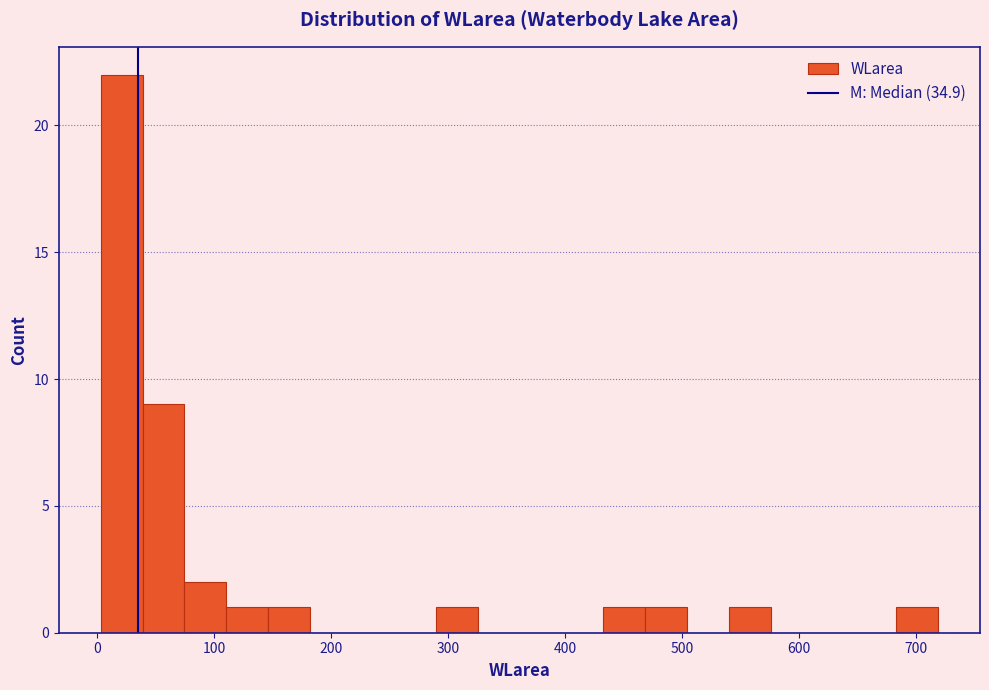

Read against the x-axis, roughly where is the centre of the tallest bar?

20